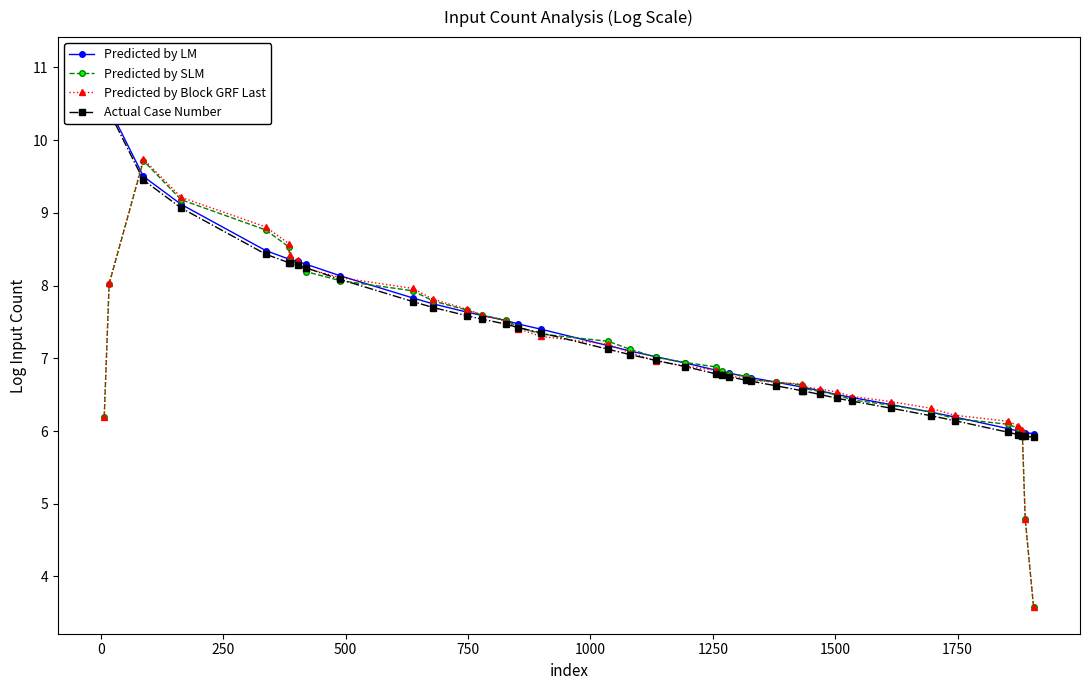

What is the value of the Predicted by Block GRF Last point at the 32nd from the left?

6.5